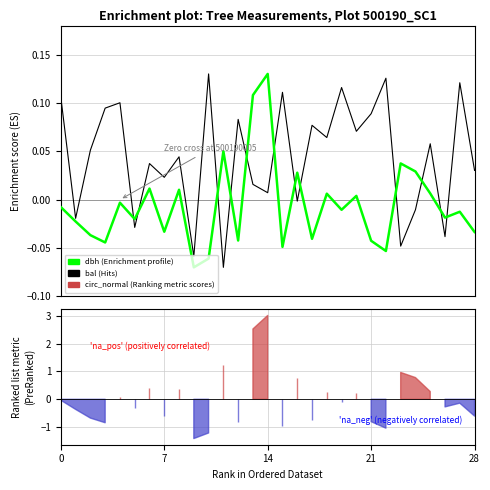

List the series in order of their peak value, highest first.

dbh (enrichment profile), bal (Hits)